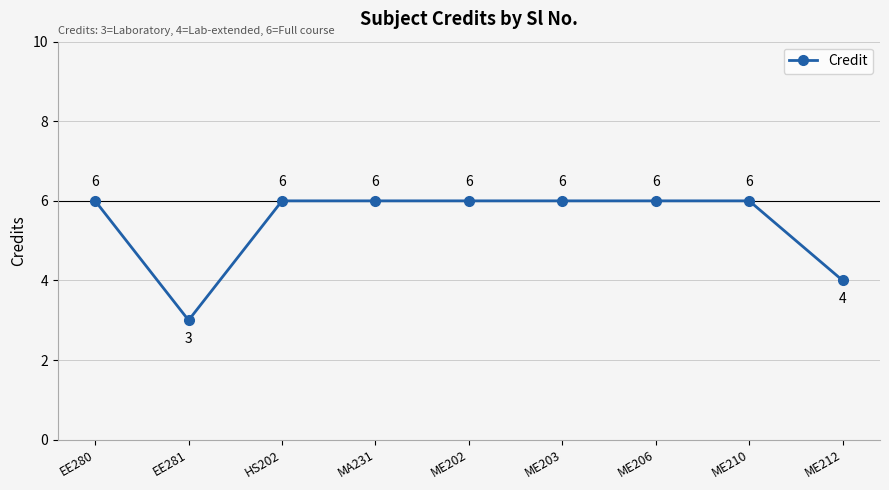

What is the sum of the values at ME203 and EE281?

9